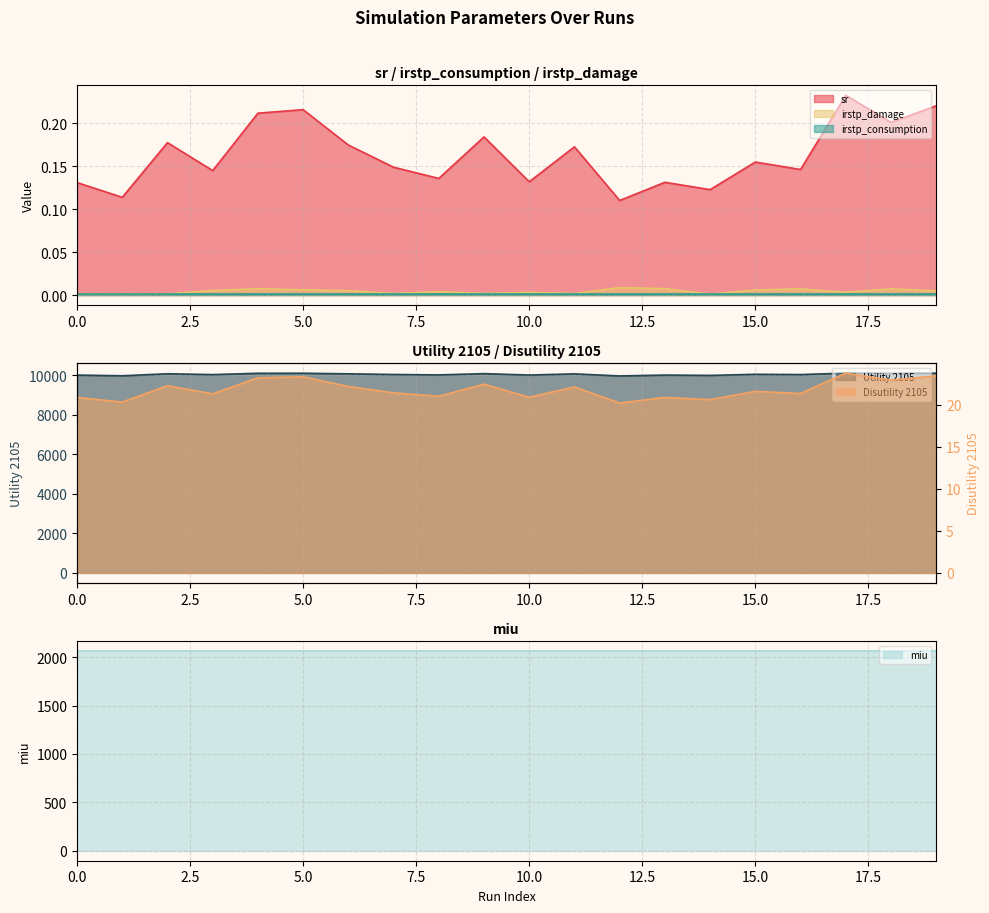

Does the chart display data point markers on the line(s)?

No